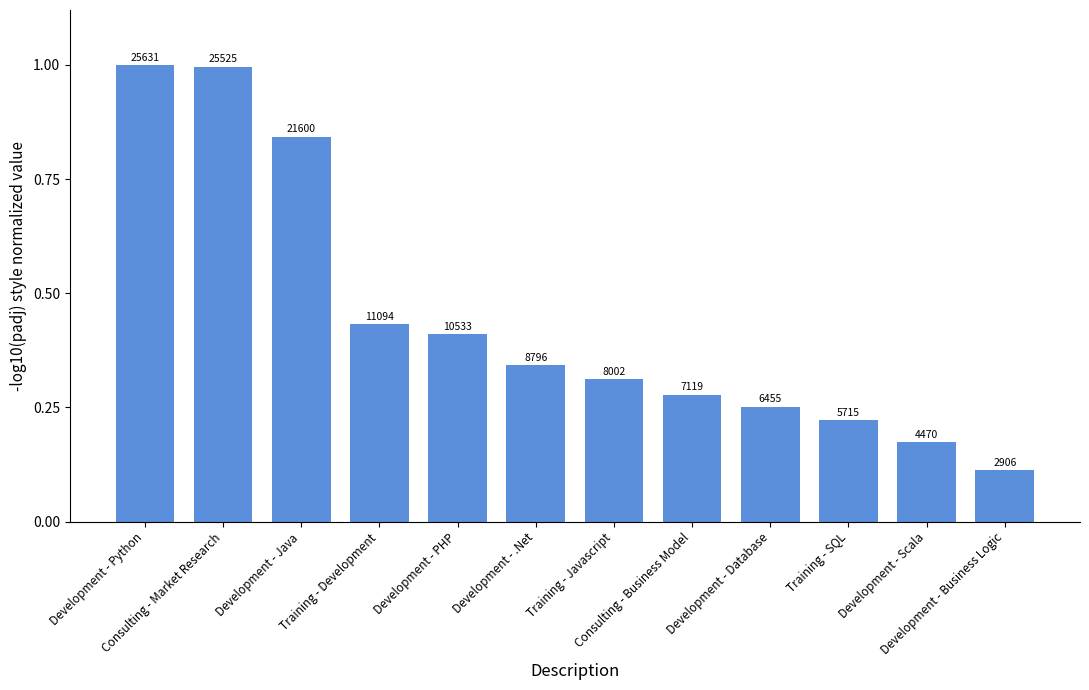

What is the sum of all values?

5.4